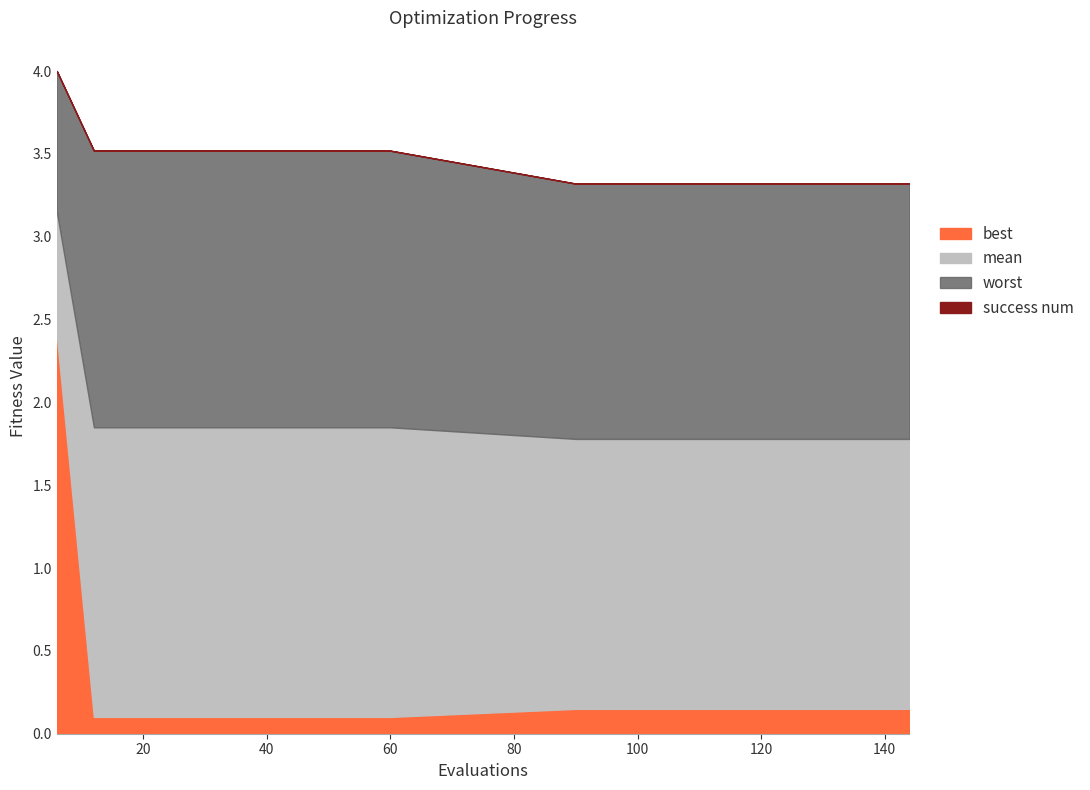

Where is worst nearest to the value 3?

90